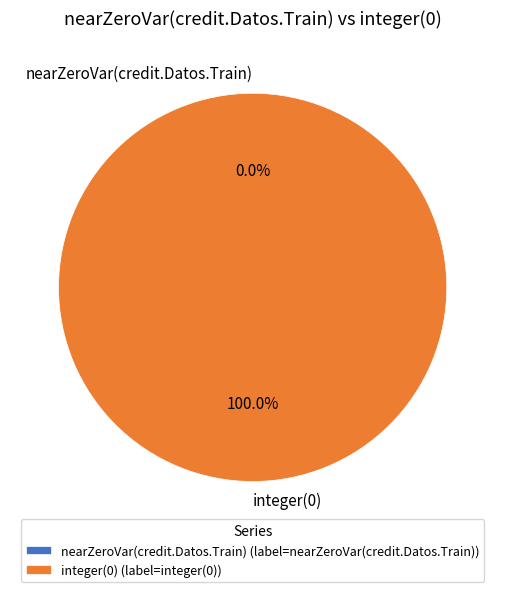

What is the change in value from nearZeroVar(credit.Datos.Train) to integer(0)?

+1